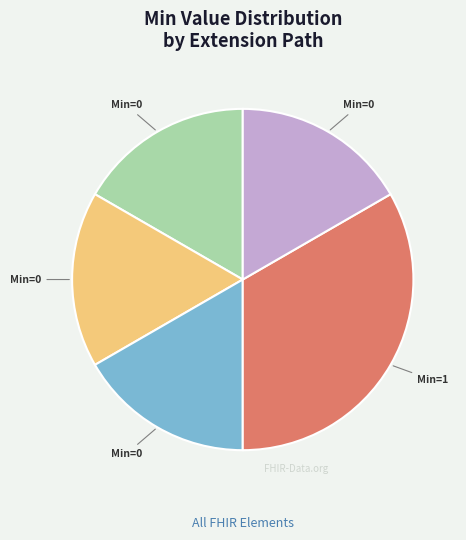

Is there a majority slice in this chart?

No